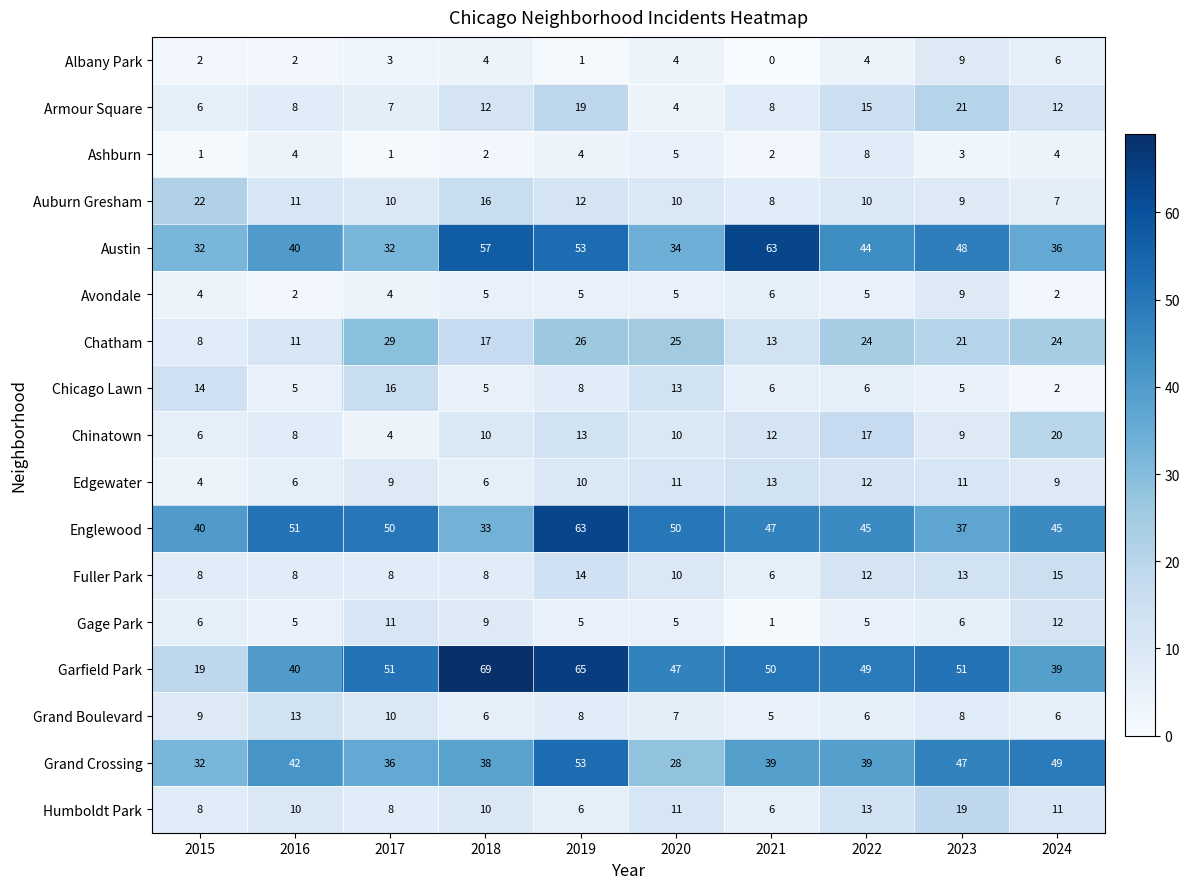

At which category is the sum across all series the highest?

2019